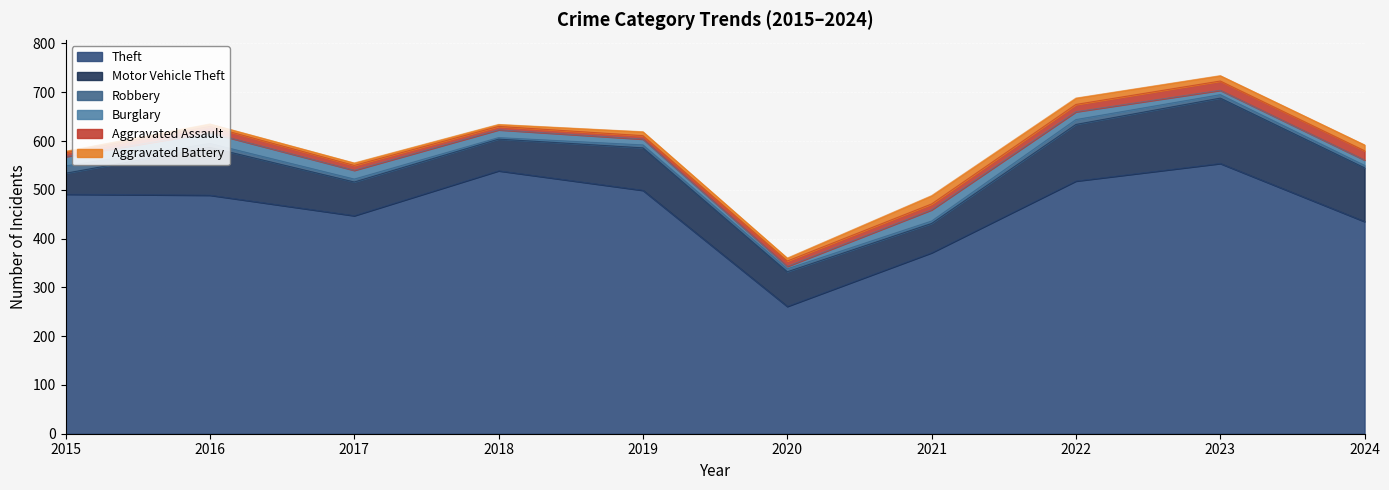

Does the chart display data point markers on the line(s)?

No